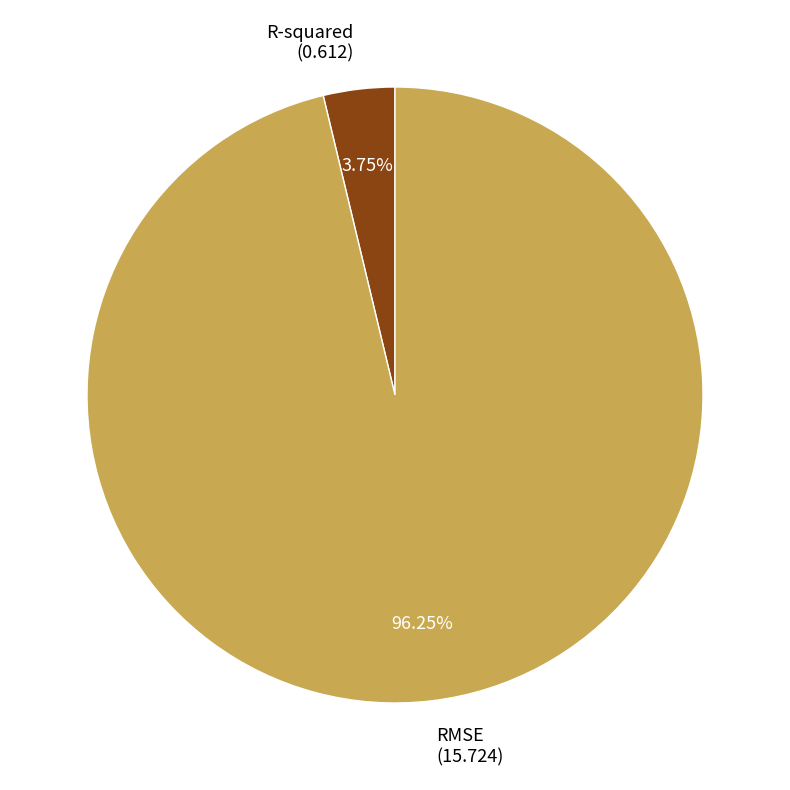

How many segments does this pie chart have?

2